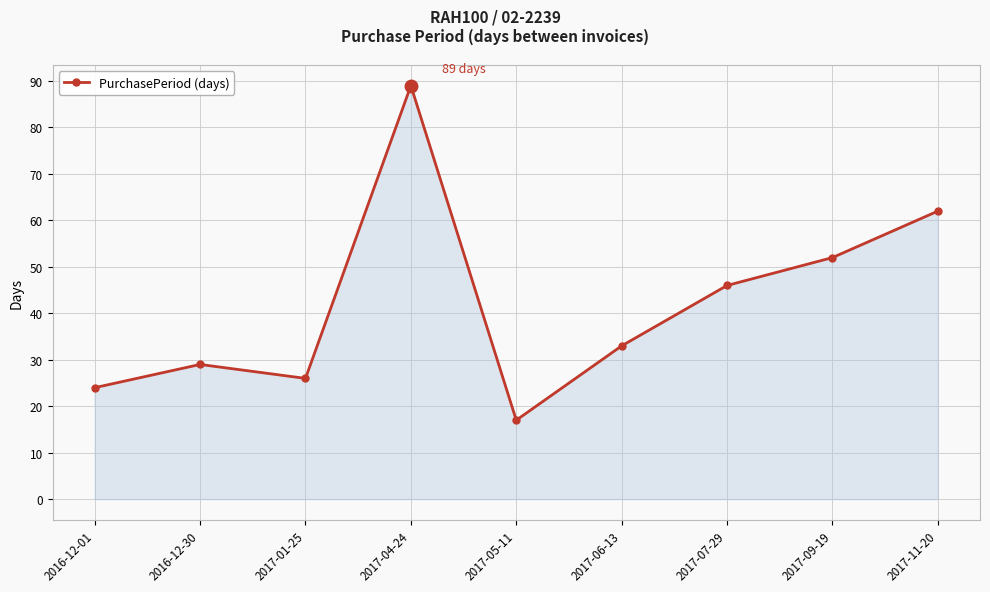

List the labels in order of value, largest first.

2017-04-24, 2017-11-20, 2017-09-19, 2017-07-29, 2017-06-13, 2016-12-30, 2017-01-25, 2016-12-01, 2017-05-11